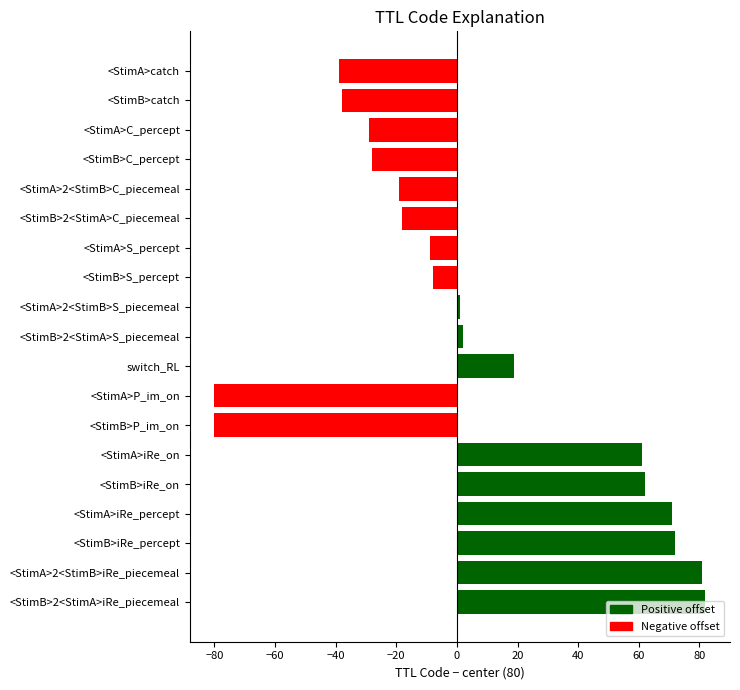

What is the label of the 14th bar from the top?

<StimA>iRe_on